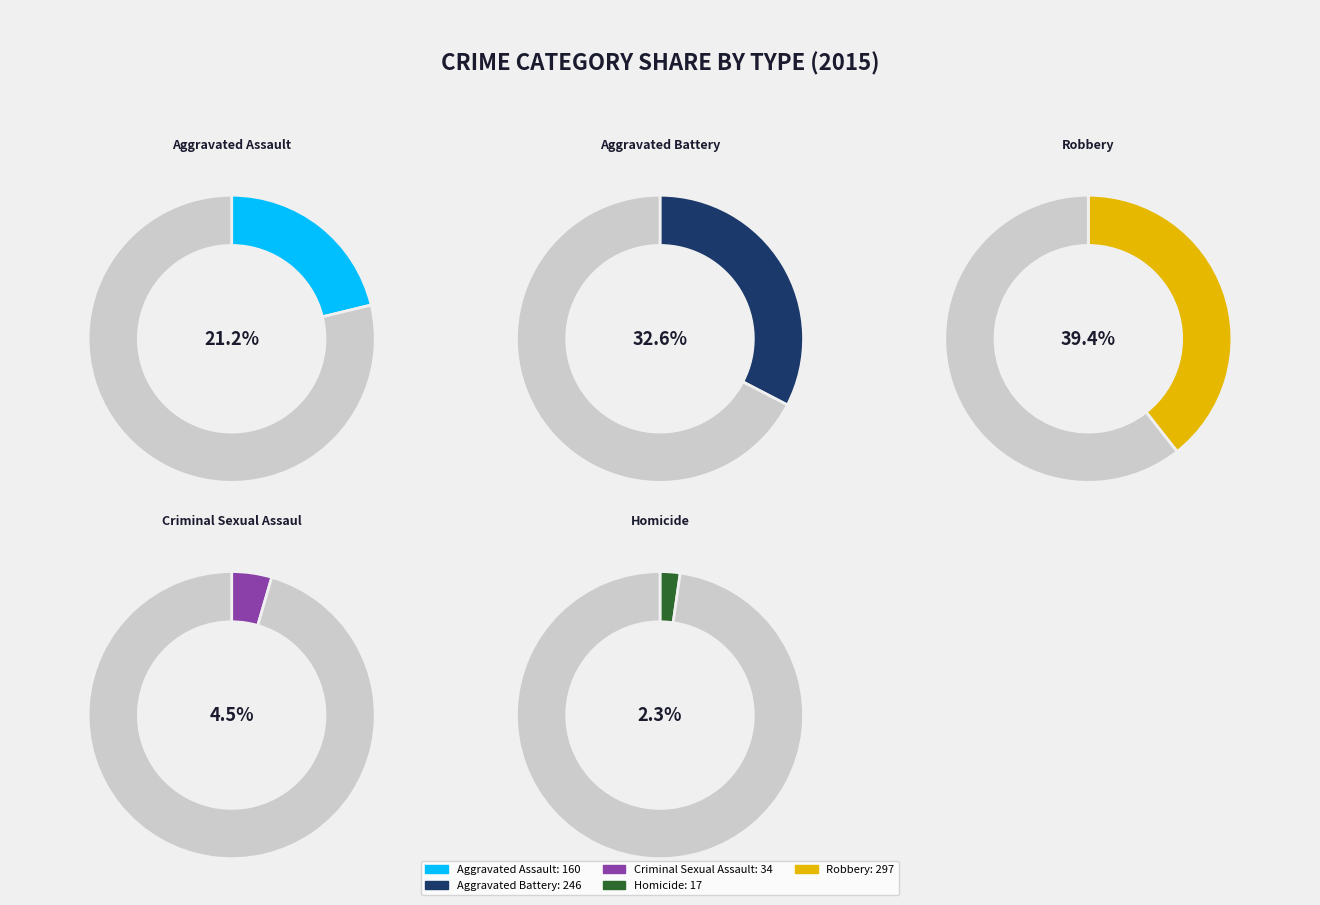

Which category has the smallest portion of the pie?

Homicide